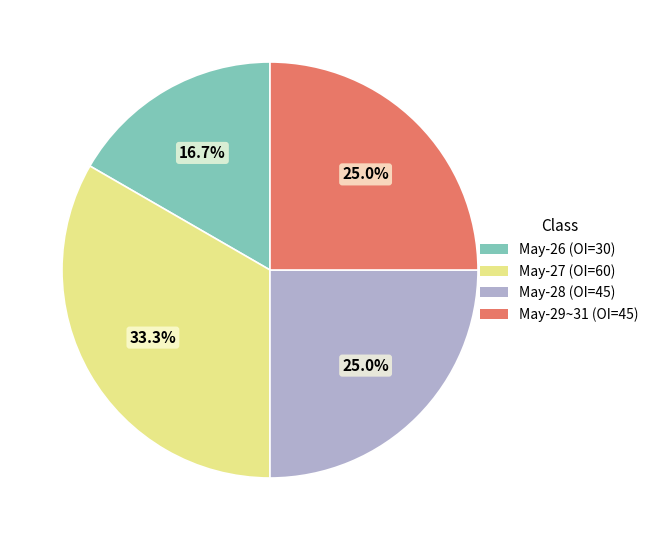

Which slice is the largest?

May-27 (OI=60)